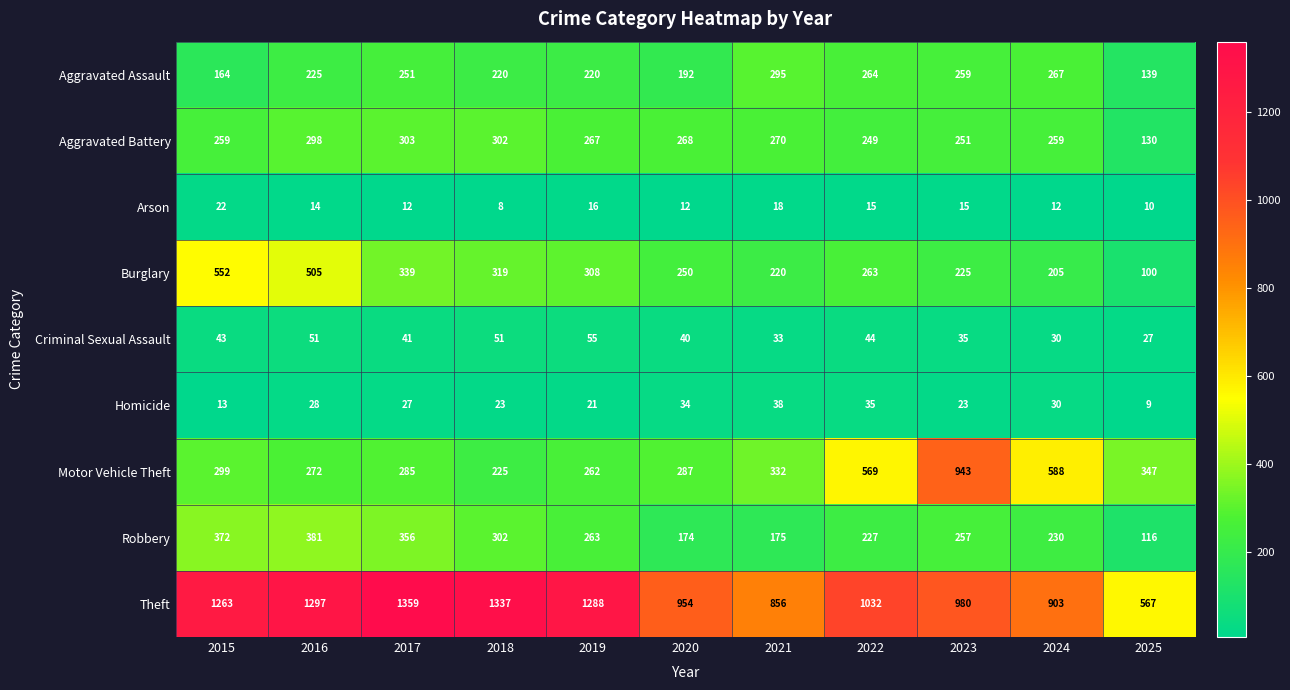

Rank the series by their maximum value, from highest to lowest.

Theft, Motor Vehicle Theft, Burglary, Robbery, Aggravated Battery, Aggravated Assault, Criminal Sexual Assault, Homicide, Arson